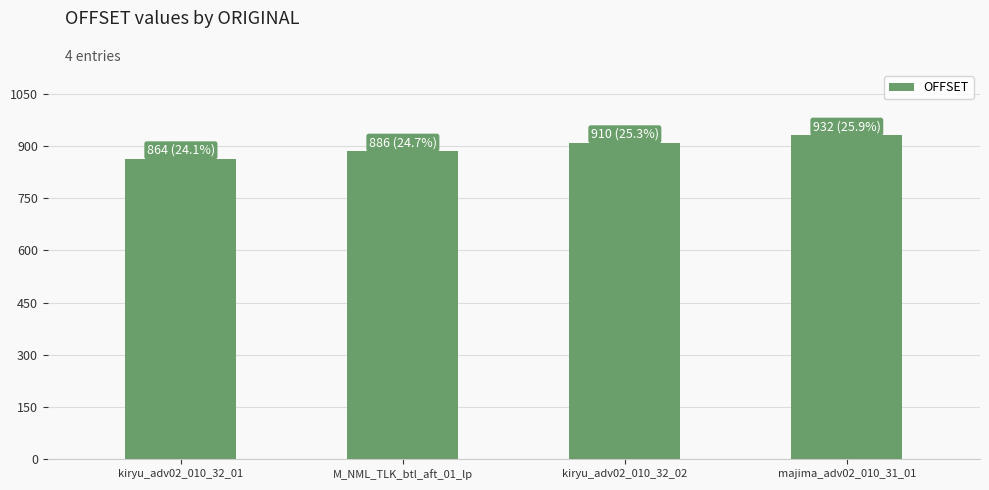

How many data points does each series have?

4